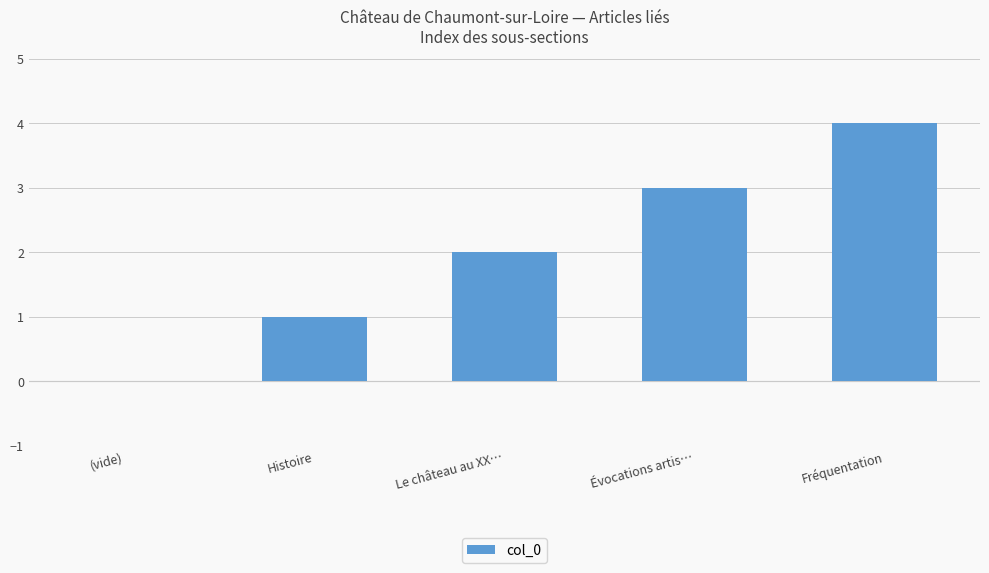

At which label is the value closest to 2?

Le château au XX…